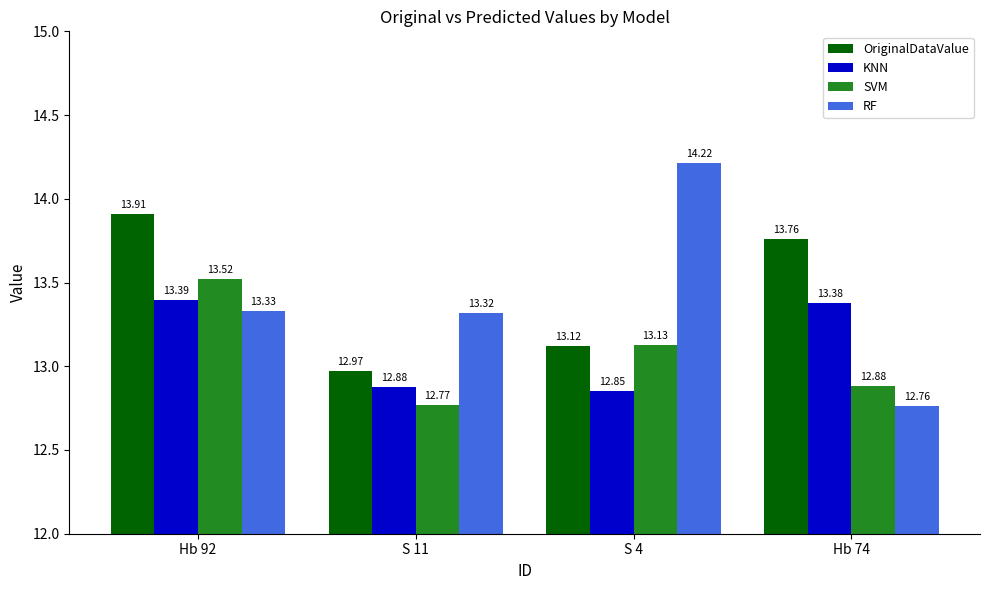

Are the bars grouped side by side (vs. stacked)?

Yes